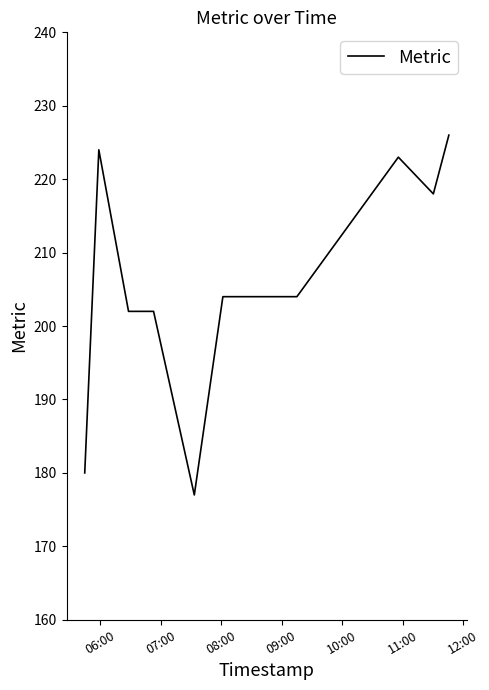

What is the difference between the maximum and minimum values?

49